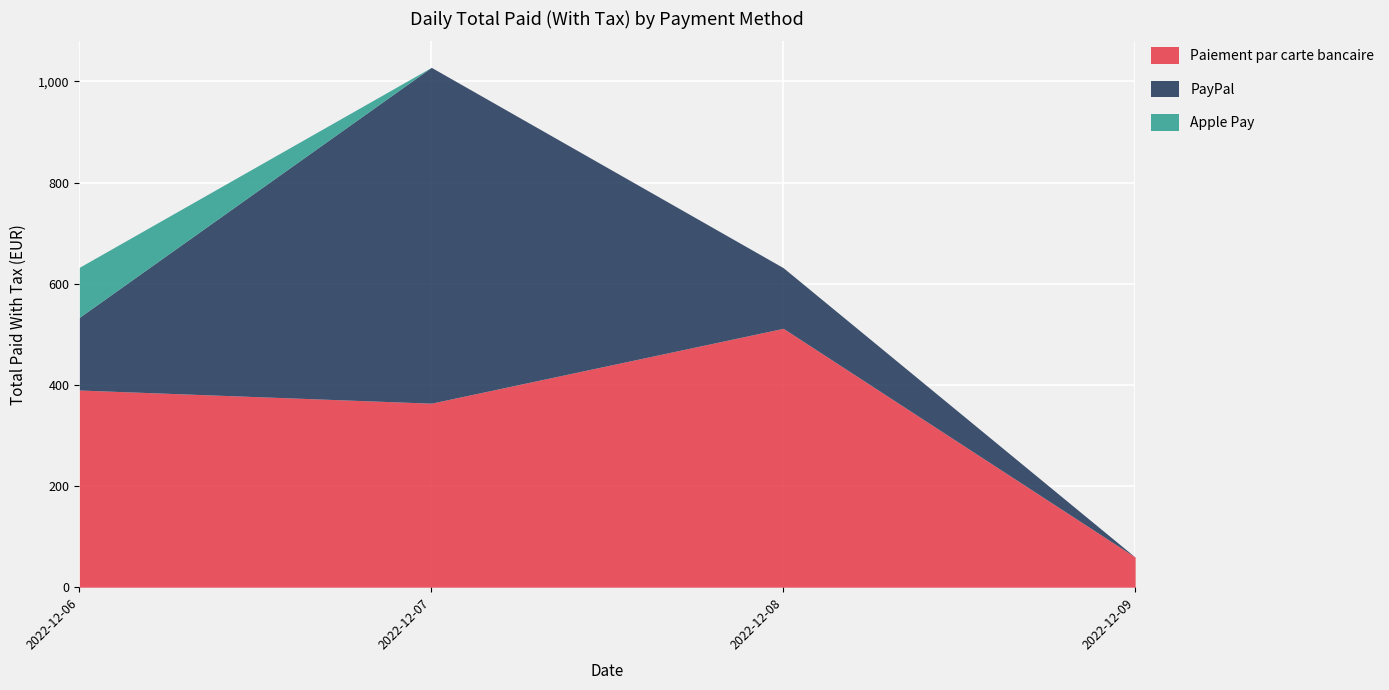

Is it true that Apple Pay equals 0.0 at 2022-12-09?

True